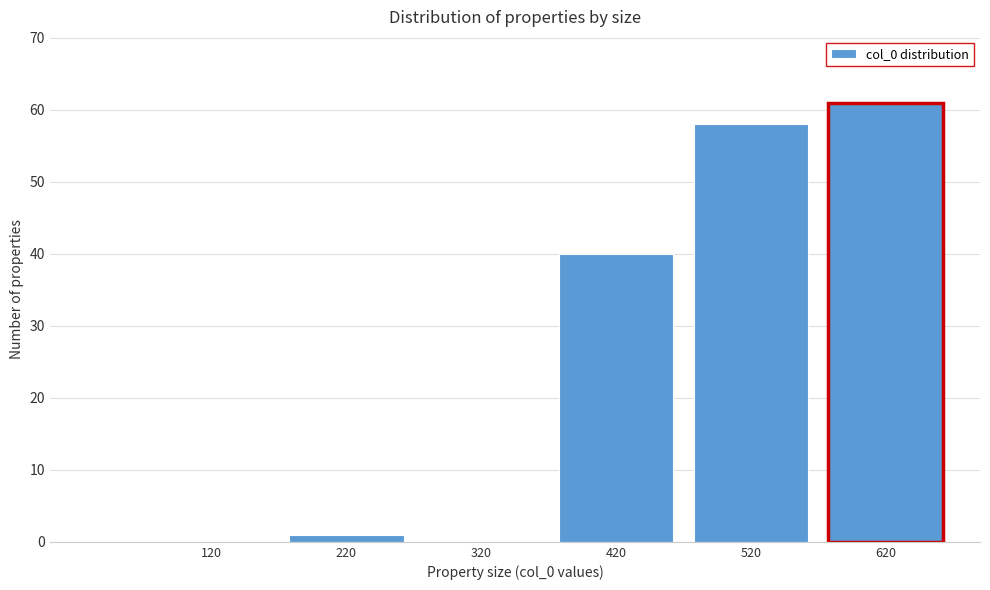

Reading right to left, what are all the values shown in this chart?

620=61	520=58	420=40	320=0	220=1	120=0